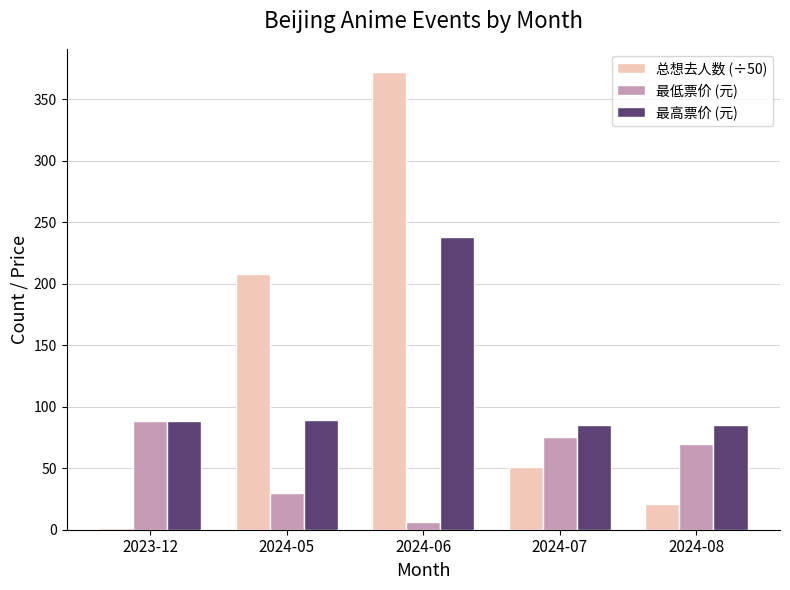

Rank the series at 2024-08 from highest to lowest value.

最高票价 (元), 最低票价 (元), 总想去人数 (÷50)